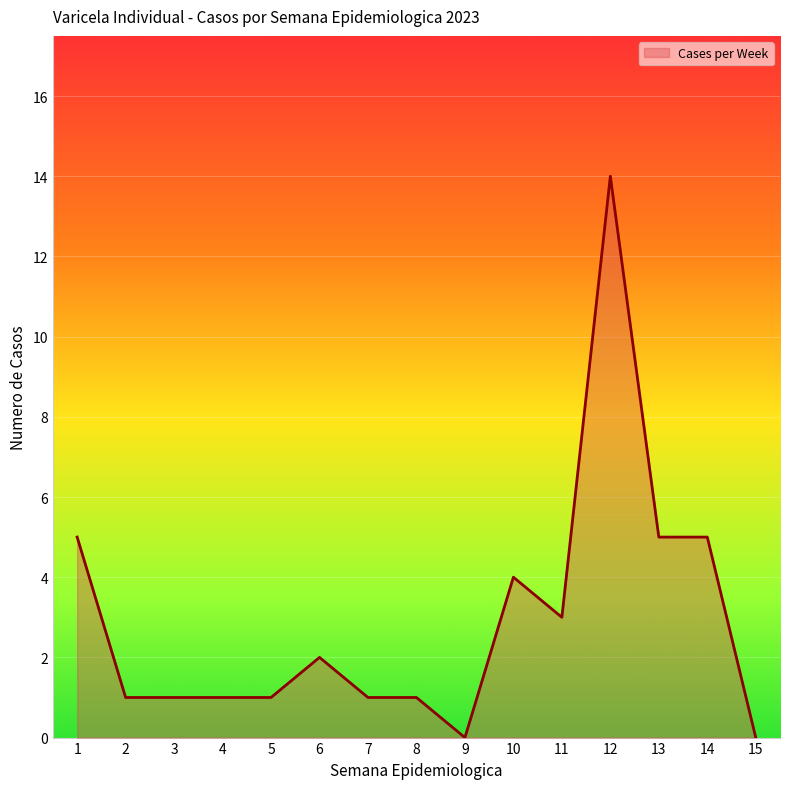

Is it true that the value at 4 is 1?

True